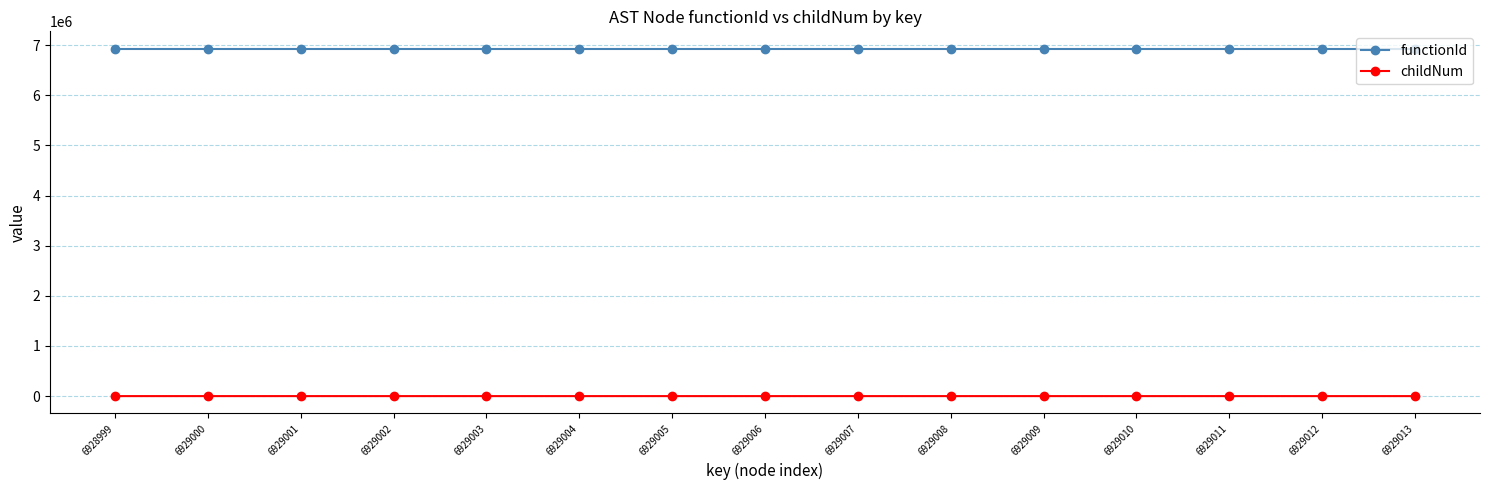

True or false: functionId and childNum cross at least once.

False